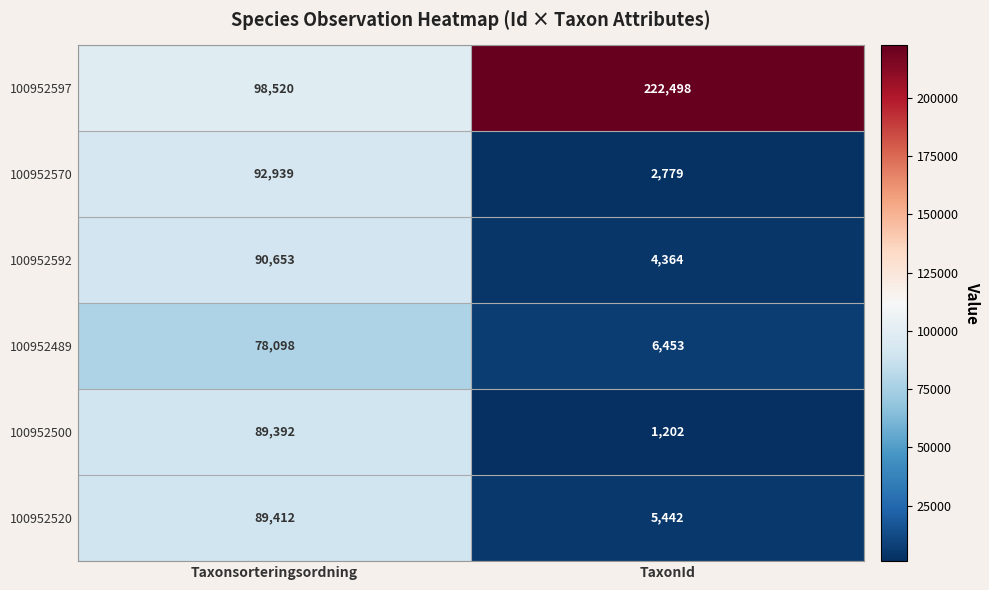

The 100952500 series shows 89392 at Taxonsorteringsordning. True or false?

True